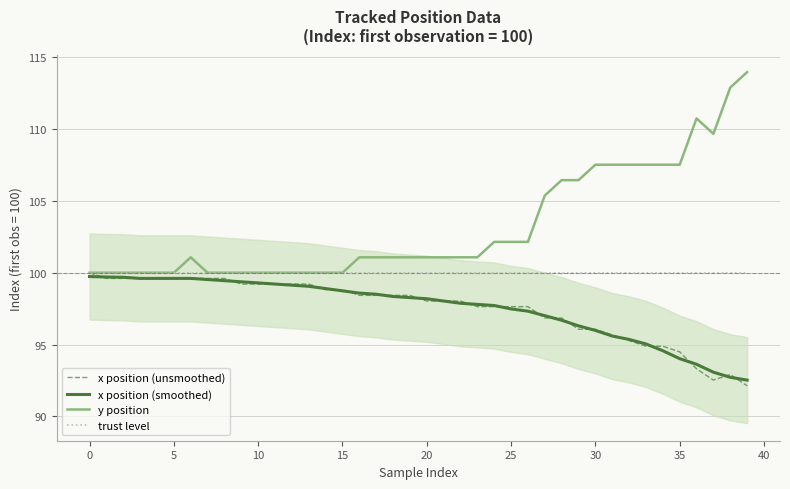

What is the lowest value of the x position (smoothed) series?

92.5